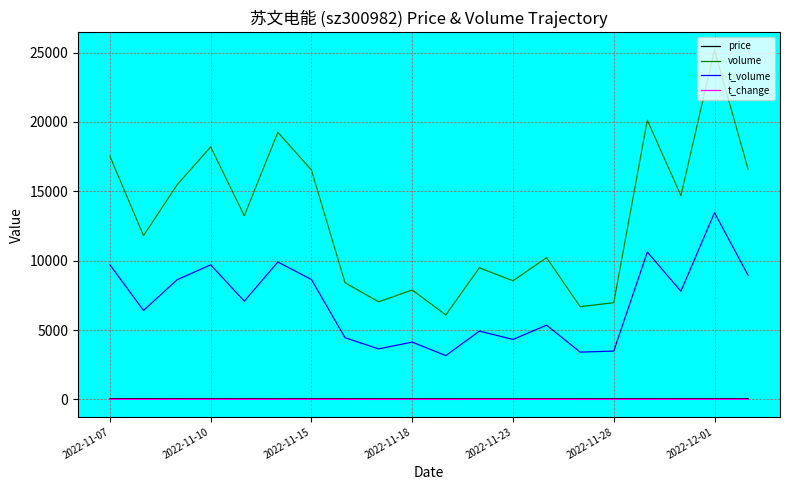

Which series has the largest total across all categories?

volume